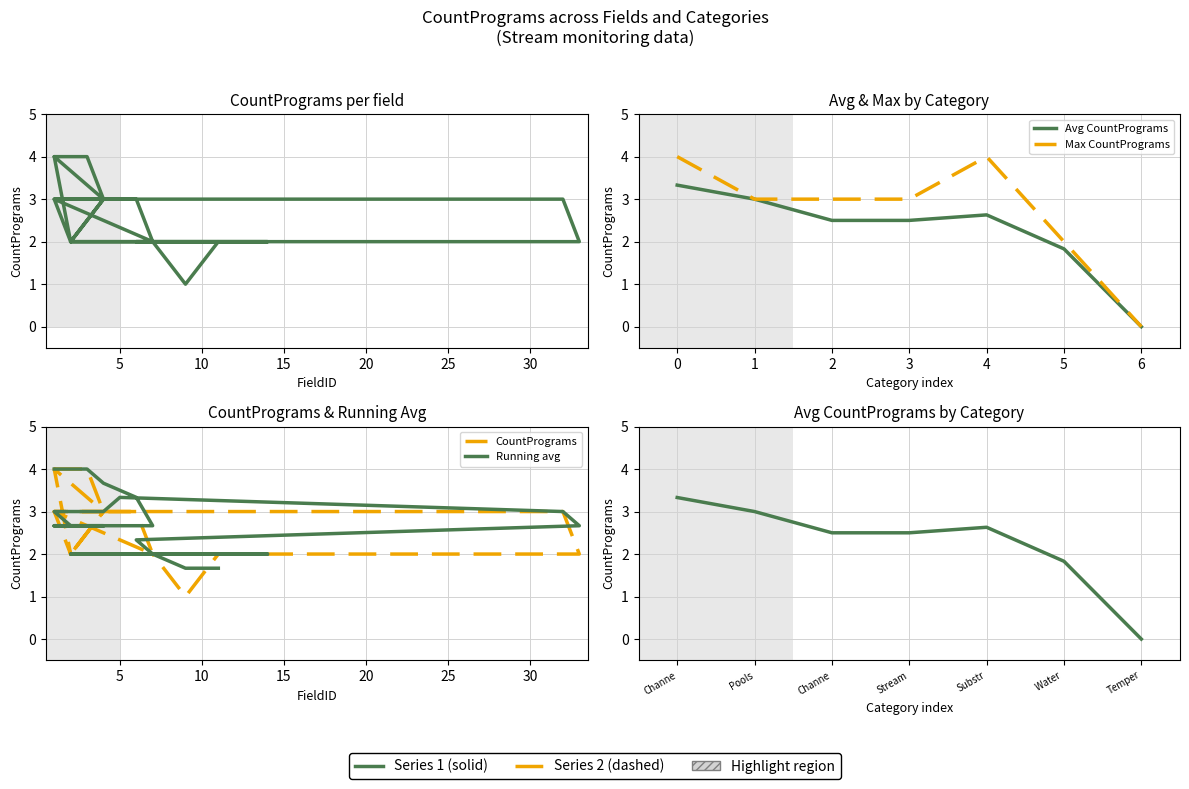

The value at 3 is 3. True or false?

True